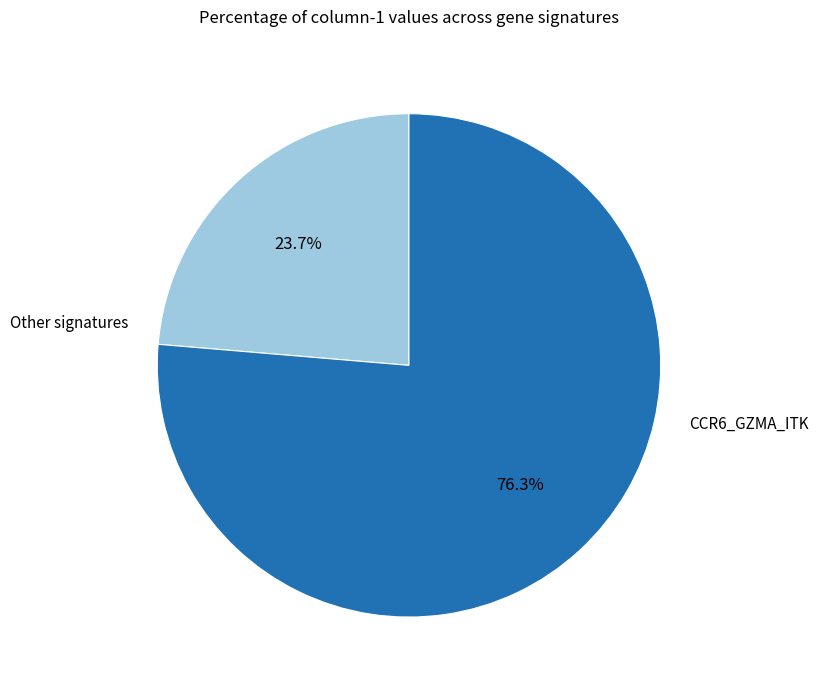

Is there any slice that represents more than half of the pie?

Yes